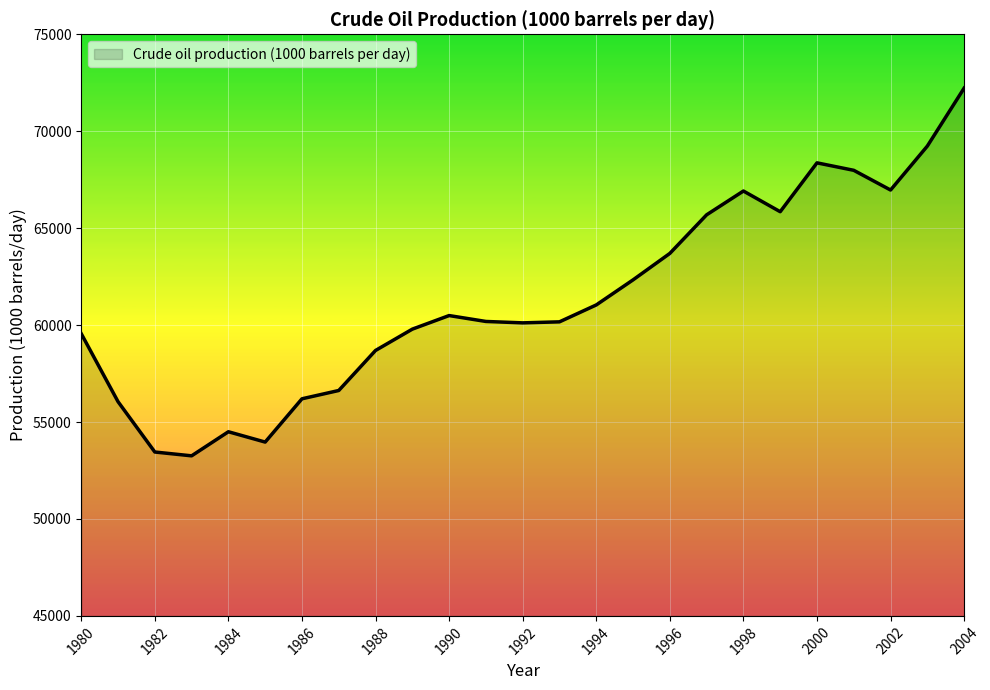

How many lines are shown in the chart?

1